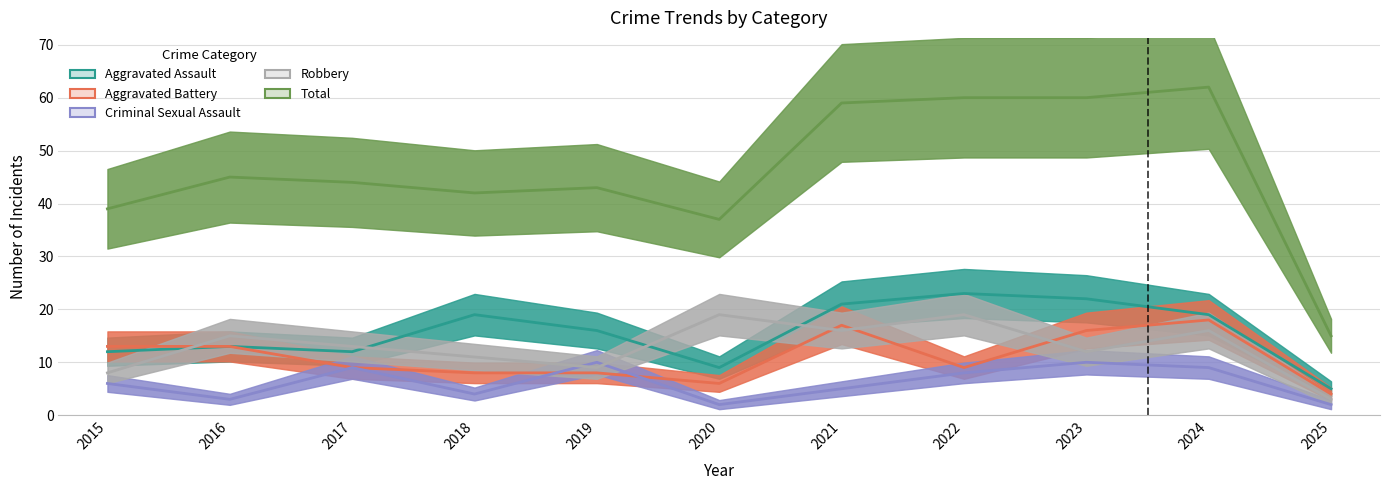

Reading right to left, extract all data points from this chart.

Aggravated Assault: 2025=5	2024=19	2023=22	2022=23	2021=21	2020=9	2019=16	2018=19	2017=12	2016=13	2015=12
Aggravated Battery: 2025=4	2024=18	2023=16	2022=9	2021=17	2020=6	2019=8	2018=8	2017=9	2016=13	2015=13
Criminal Sexual Assault: 2025=2	2024=9	2023=10	2022=8	2021=5	2020=2	2019=10	2018=4	2017=9	2016=3	2015=6
Robbery: 2025=3	2024=16	2023=12	2022=19	2021=16	2020=19	2019=9	2018=11	2017=13	2016=15	2015=8
Total: 2025=15	2024=62	2023=60	2022=60	2021=59	2020=37	2019=43	2018=42	2017=44	2016=45	2015=39